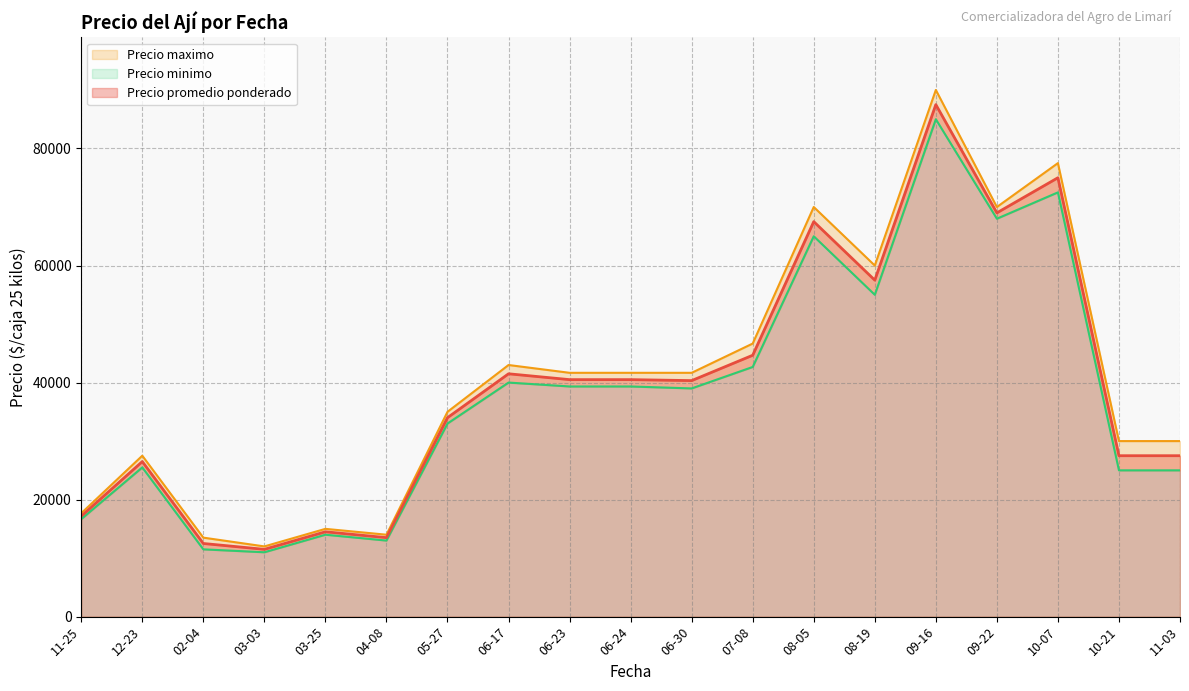

Between 2021-06-23 and 2021-06-23, which is larger?

2021-06-23